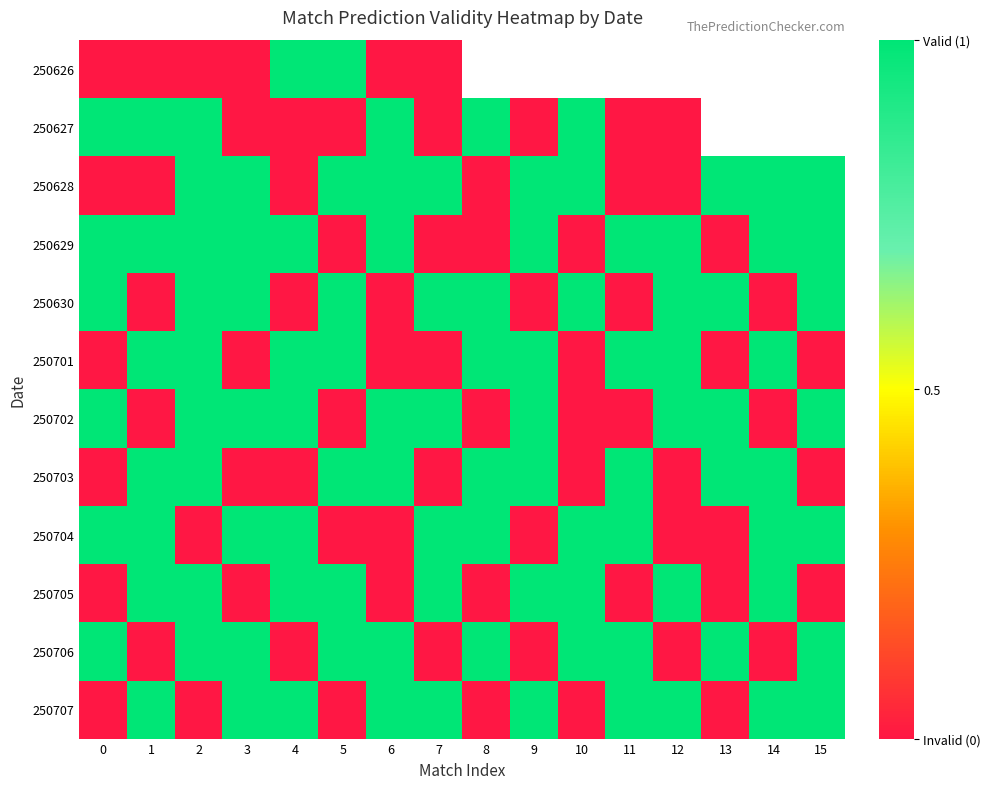

What is the difference between the maximum and minimum values in the 250629 series?

1.0